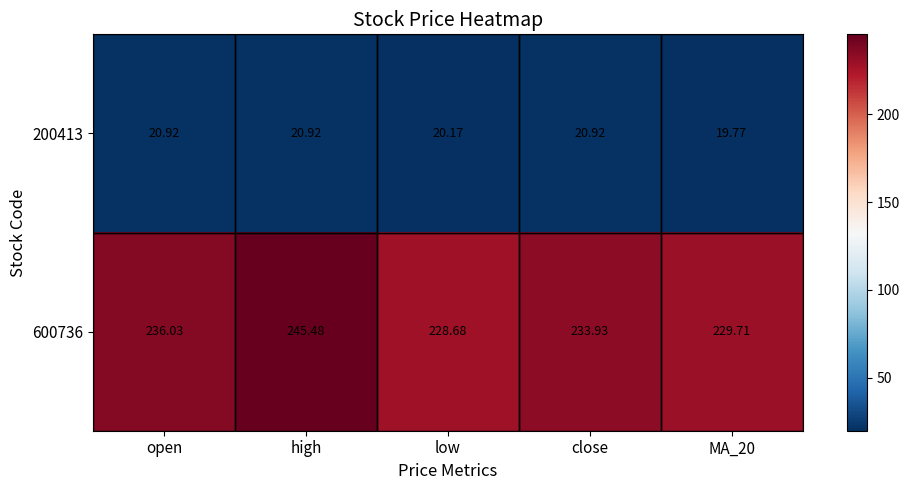

Which label corresponds to the smallest value in the chart?

MA_20